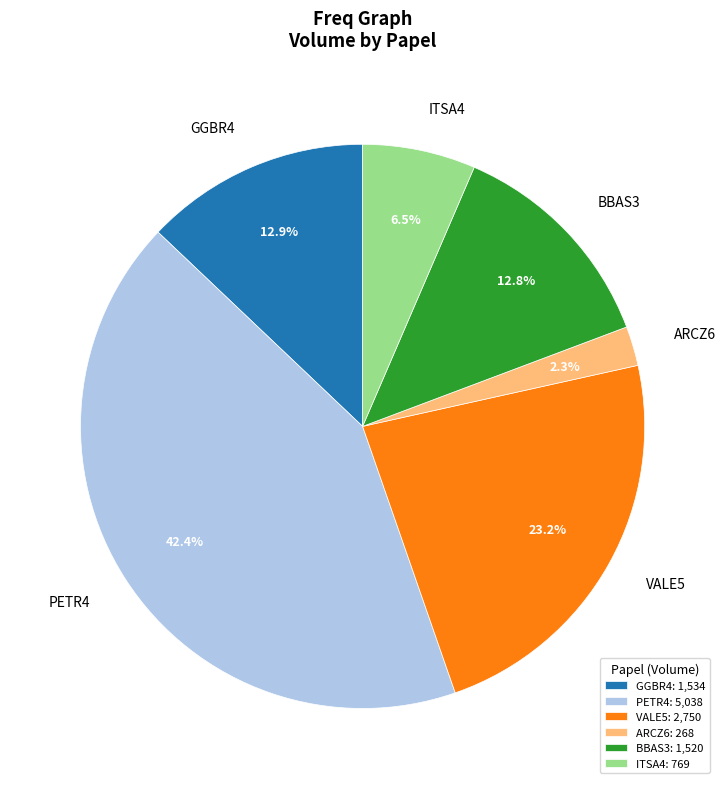

Is the sum of ITSA4 and GGBR4 greater than half?

No